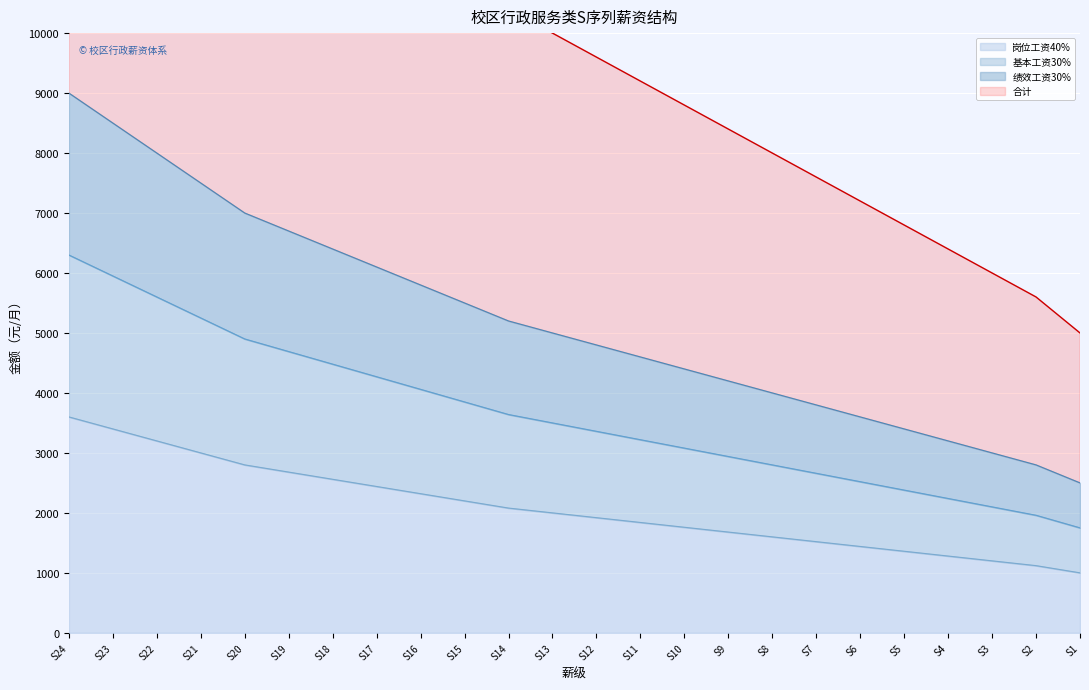

Reading left to right, extract all data points from this chart.

岗位工资40%: 3600	3400	3200	3000	2800	2680	2560	2440	2320	2200	2080	2000	1920	1840	1760	1680	1600	1520	1440	1360	1280	1200	1120	1000
基本工资30%: 6300	5950	5600	5250	4900	4690	4480	4270	4060	3850	3640	3500	3360	3220	3080	2940	2800	2660	2520	2380	2240	2100	1960	1750
绩效工资30%: 9000	8500	8000	7500	7000	6700	6400	6100	5800	5500	5200	5000	4800	4600	4400	4200	4000	3800	3600	3400	3200	3000	2800	2500
合计: 18000	17000	16000	15000	14000	13400	12800	12200	11600	11000	10400	10000	9600	9200	8800	8400	8000	7600	7200	6800	6400	6000	5600	5000